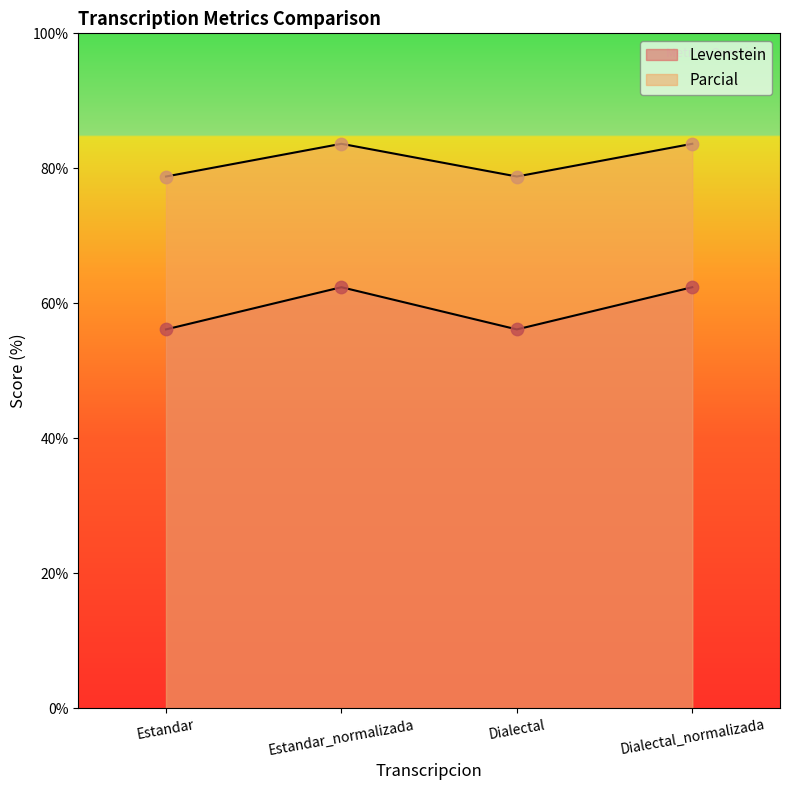

What is the total value across all series at Dialectal?

134.9